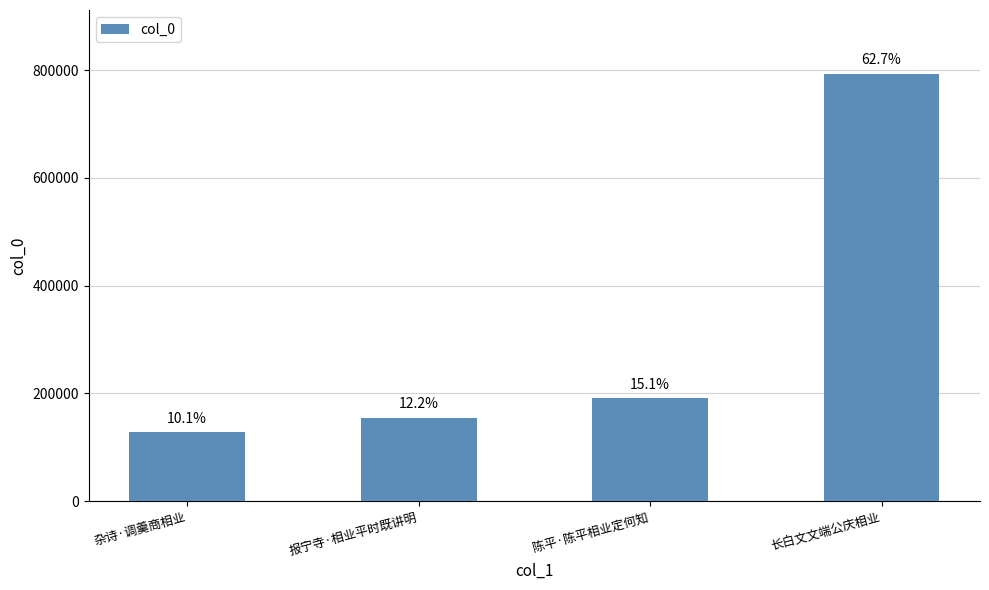

Rank the categories by value from lowest to highest.

杂诗·调羹商相业, 报宁寺·相业平时既讲明, 陈平·陈平相业定何知, 长白文文端公庆相业